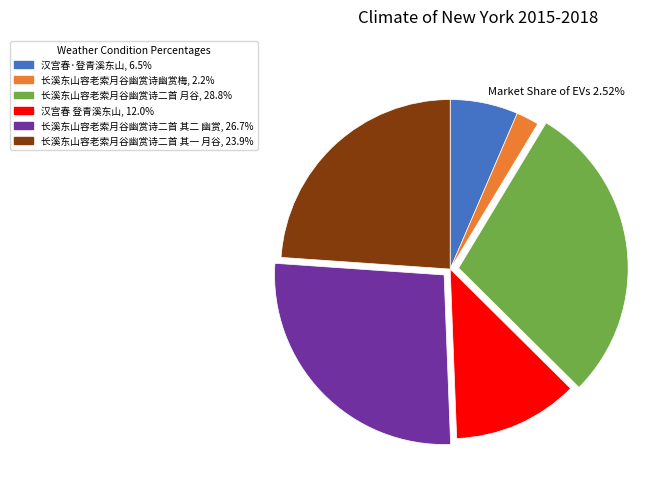

What is the ratio of the value at 长溪东山容老索月谷幽赏诗二首 其一 月谷 to the value at 长溪东山容老索月谷幽赏诗幽赏梅?

11.0